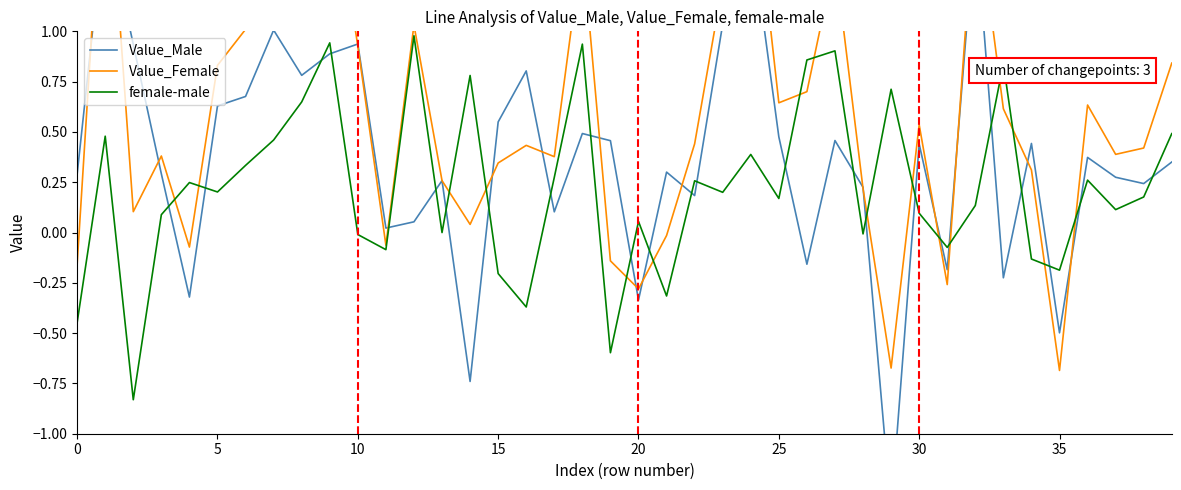

Is it true that female-male equals 0.1 at 30?

True